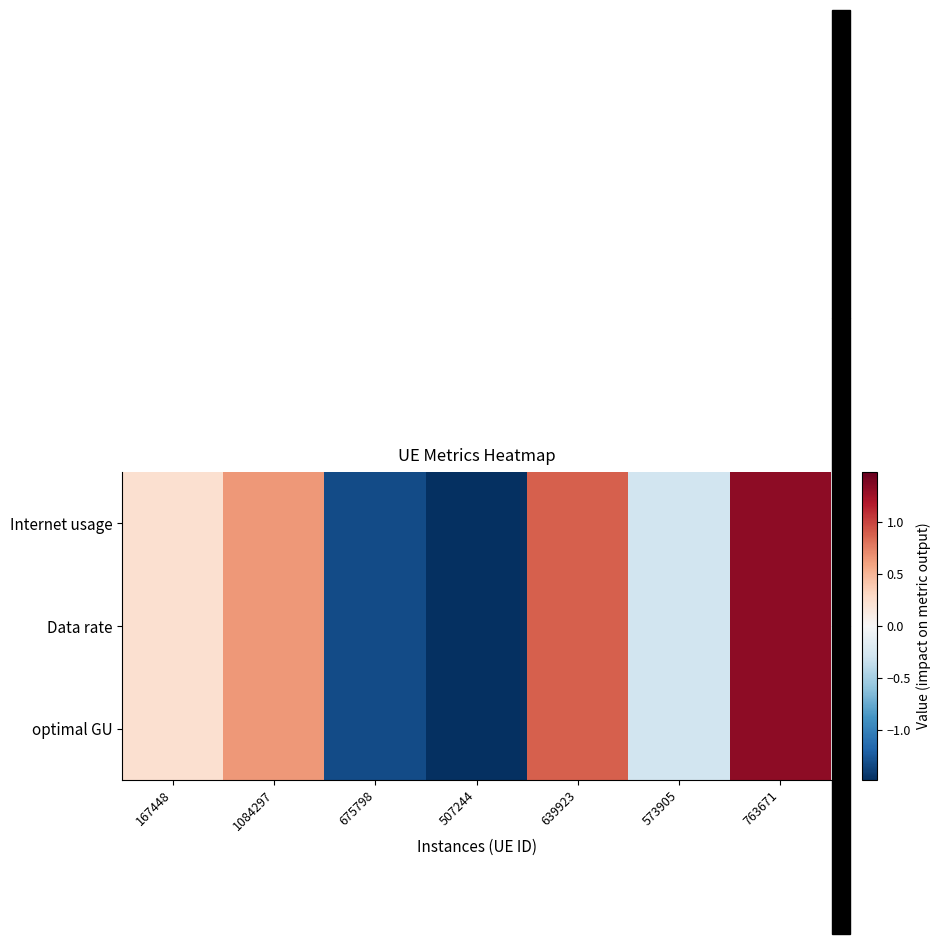

List the series in order of their peak value, lowest first.

optimal GU, Internet usage, Data rate